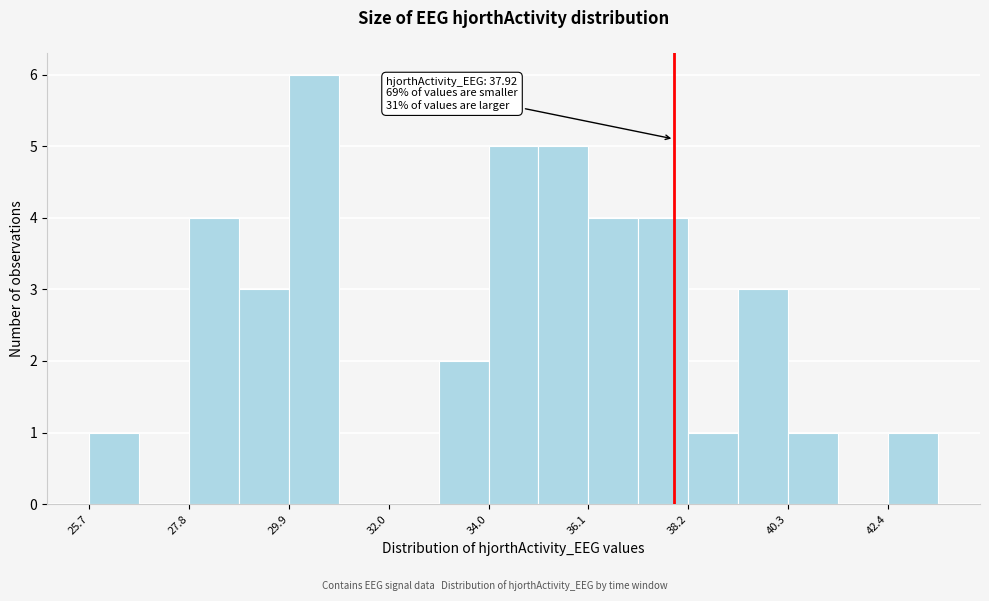

Read against the x-axis, roughly where is the centre of the tallest bar?

30.5